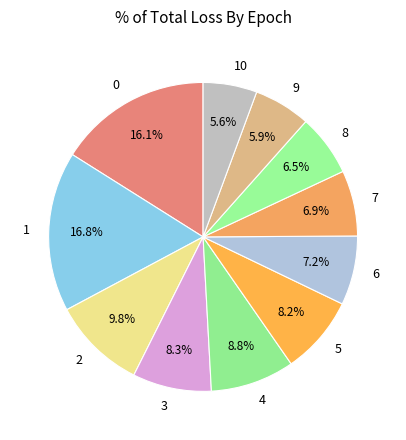

Does 3 represent more than half of the total?

No